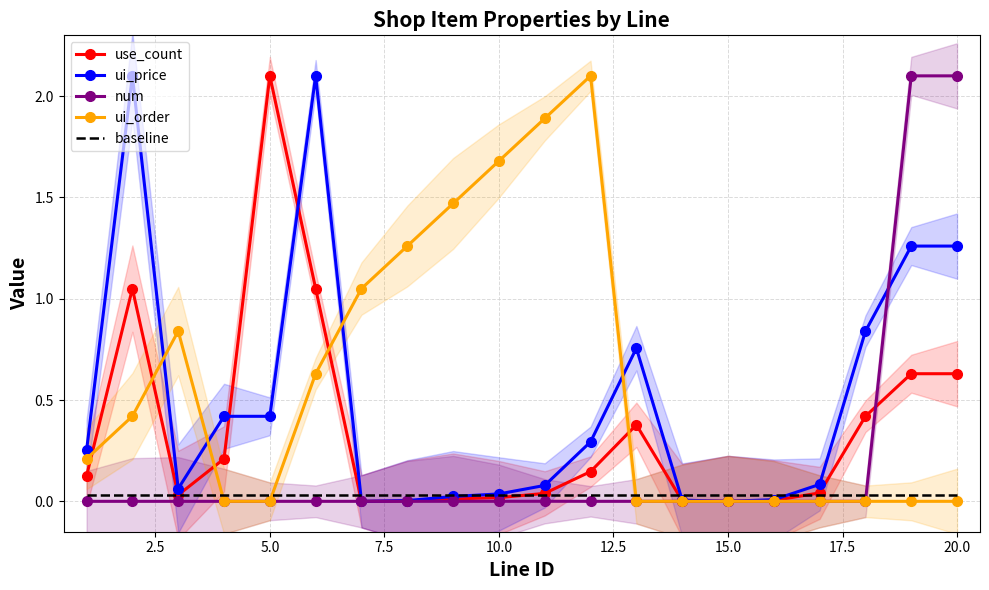

True or false: ui_price and ui_order intersect in this chart.

True